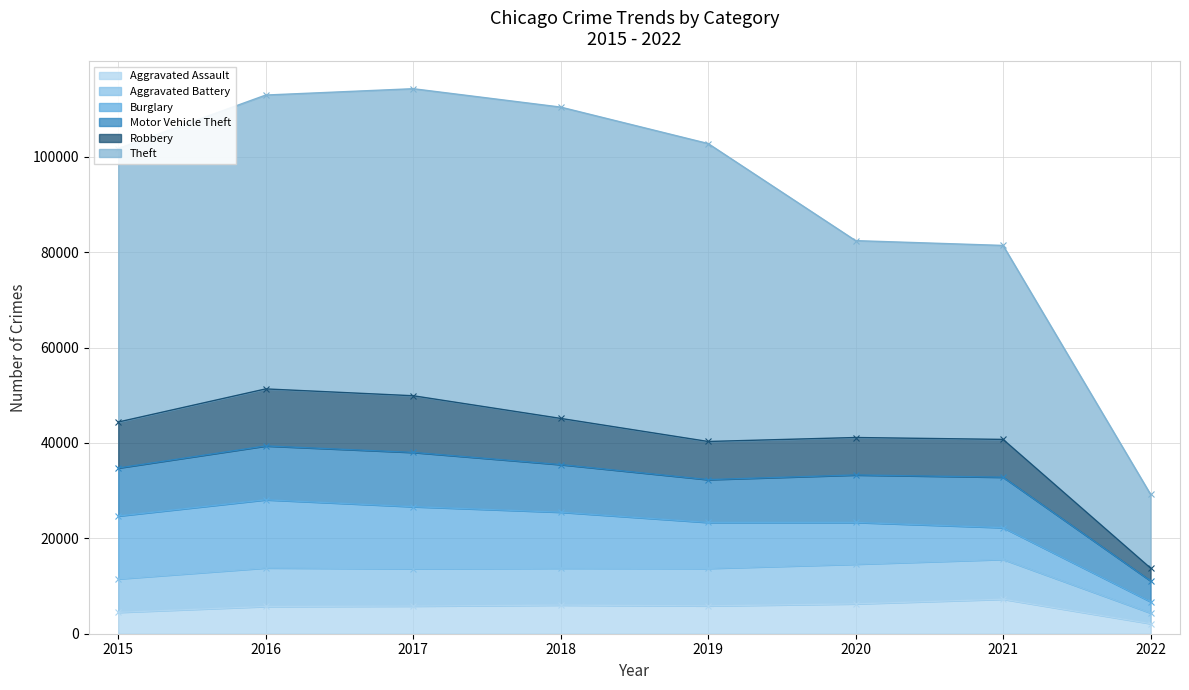

What is the spread (max minus min) of values at 2019?

96940